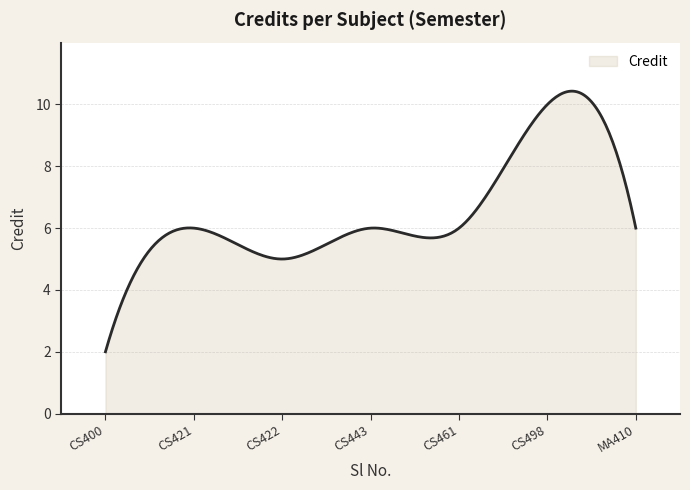

What is the difference between the maximum and minimum values?

8.4